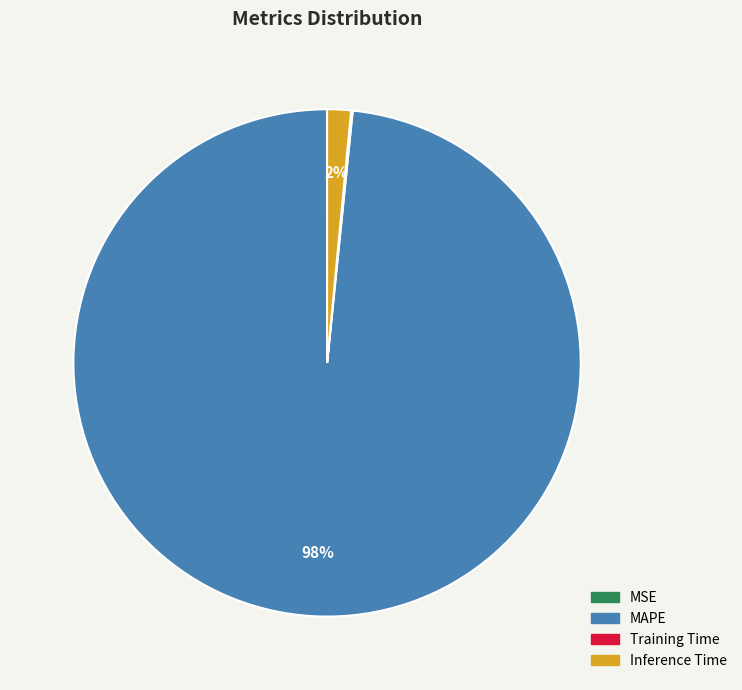

Is there a majority slice in this chart?

Yes